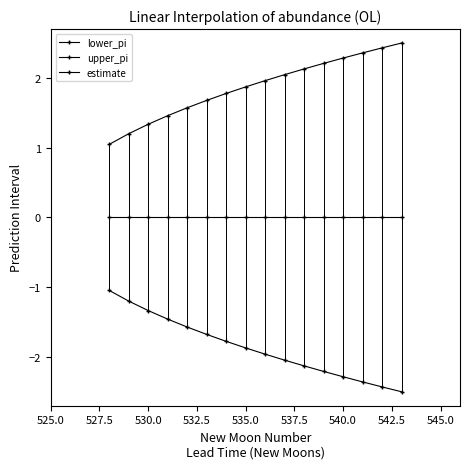

What is the lowest value of the lower_pi series?

-2.5